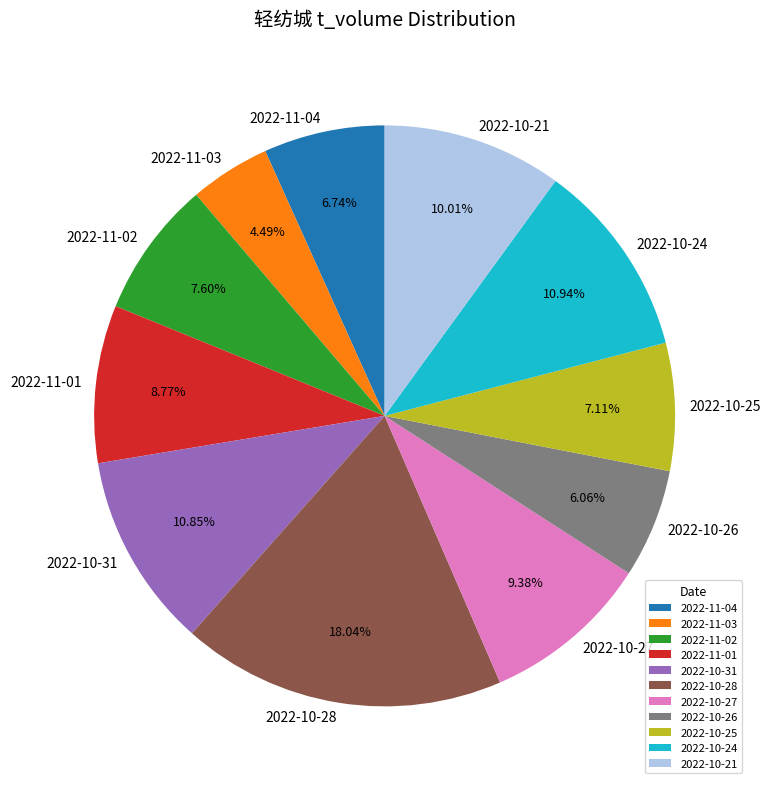

Between 2022-11-03 and 2022-10-24, which is larger?

2022-10-24